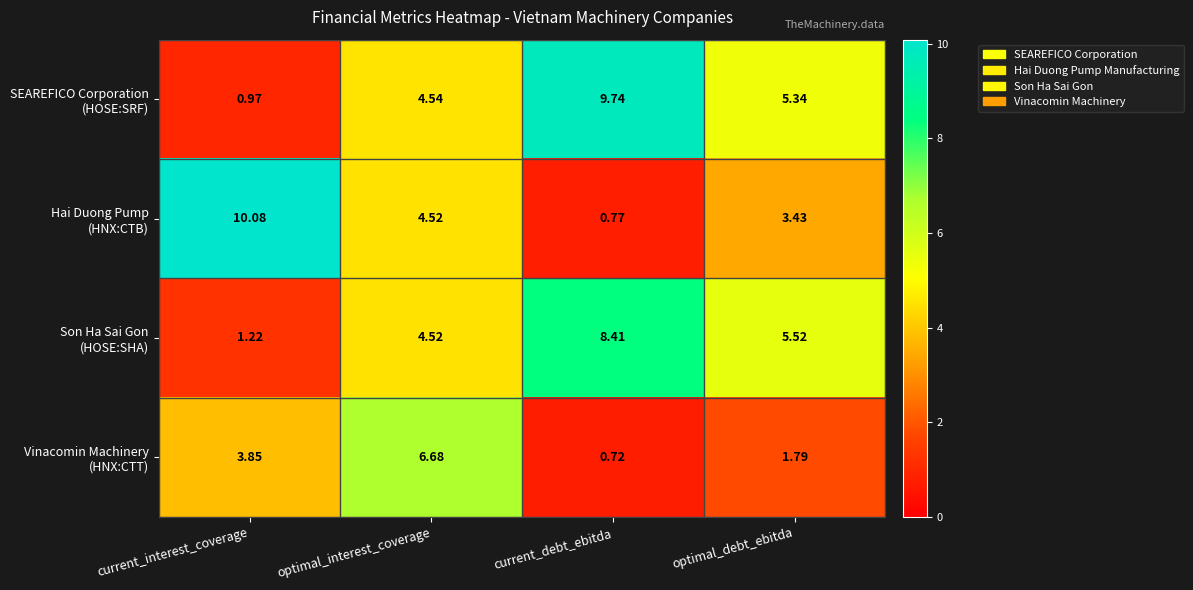

Which category has the highest value across all series?

current_interest_coverage